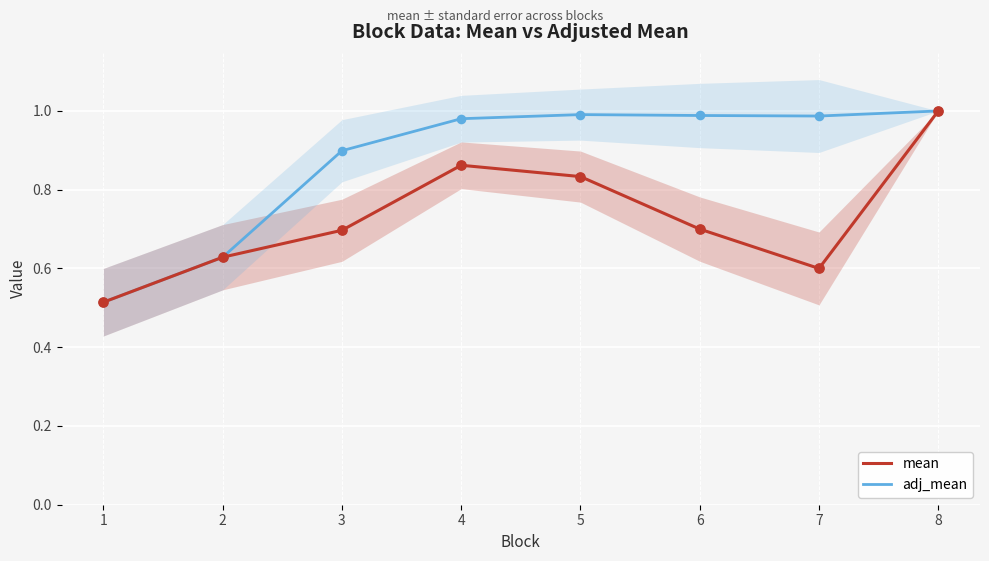

Which series reaches the minimum Y coordinate?

mean